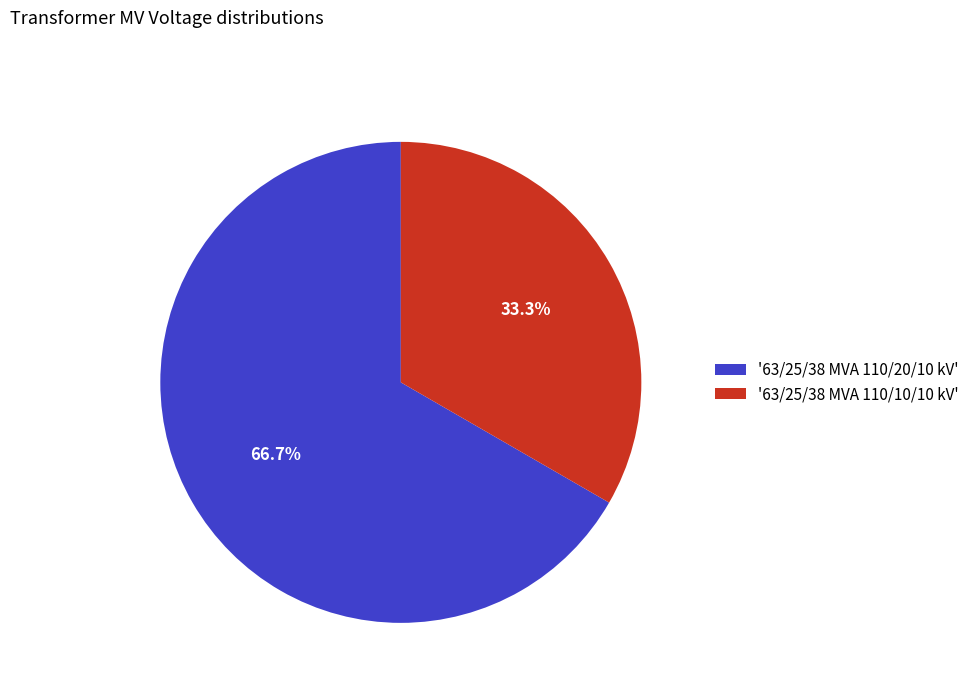

Between '63/25/38 MVA 110/20/10 kV' and '63/25/38 MVA 110/10/10 kV', which is larger?

'63/25/38 MVA 110/20/10 kV'